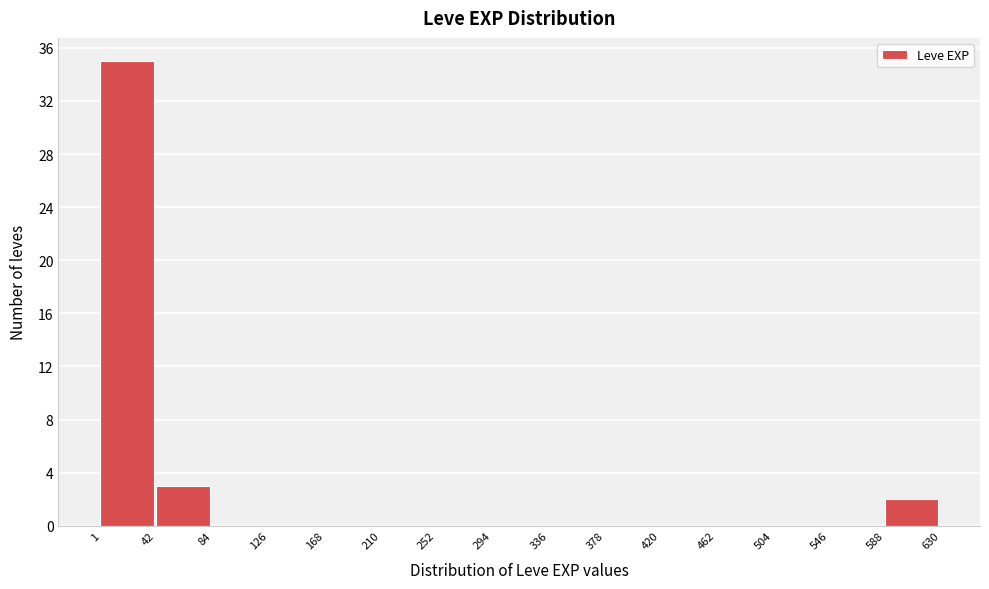

Reading left to right, transcribe this chart: for each bar, give the range it covers on the x-axis and its height. The values are not printed on the chart, so give them approximately, as read against the axis.

1 to 42: 35
42 to 84: 3
84 to 126: 0
126 to 168: 0
168 to 210: 0
210 to 252: 0
252 to 294: 0
294 to 336: 0
336 to 378: 0
378 to 420: 0
420 to 462: 0
462 to 504: 0
504 to 546: 0
546 to 588: 0
588 to 630: 2